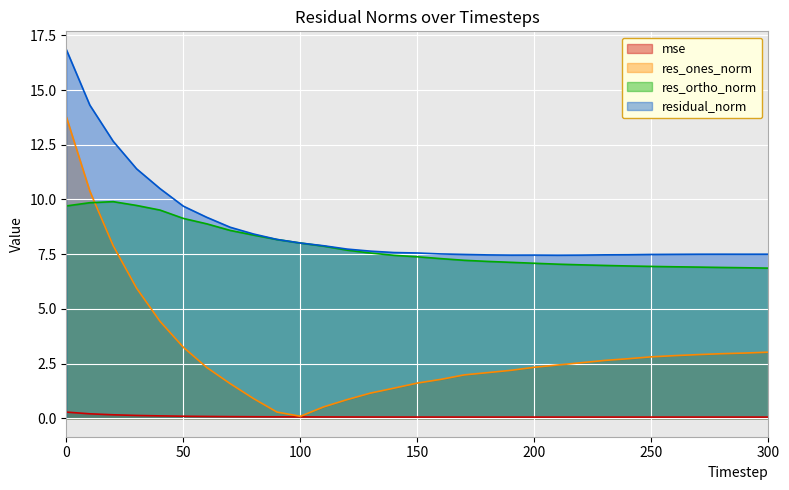

At which category does mse reach its first local peak?

200